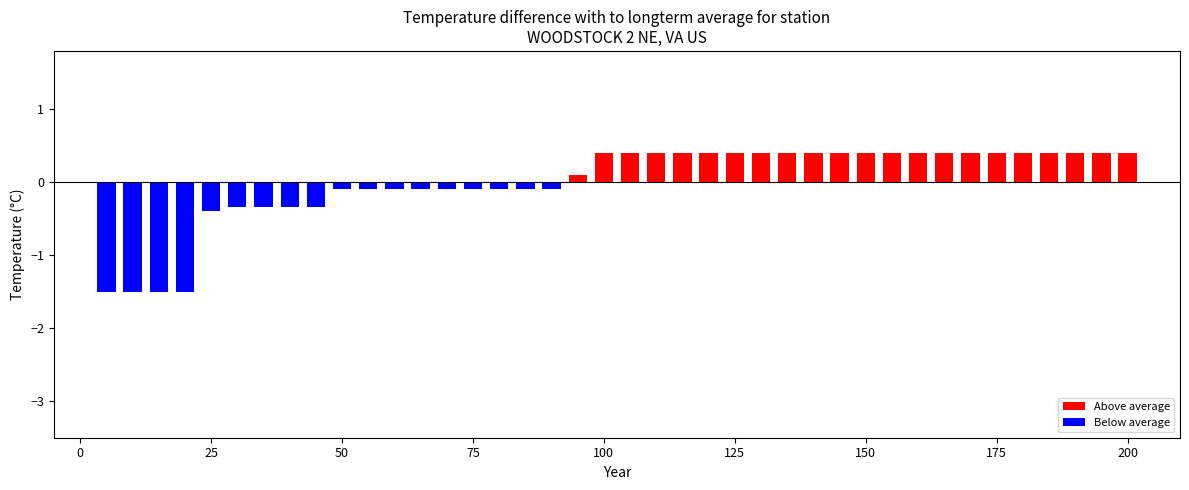

What is the difference between the maximum and minimum values?

1.9